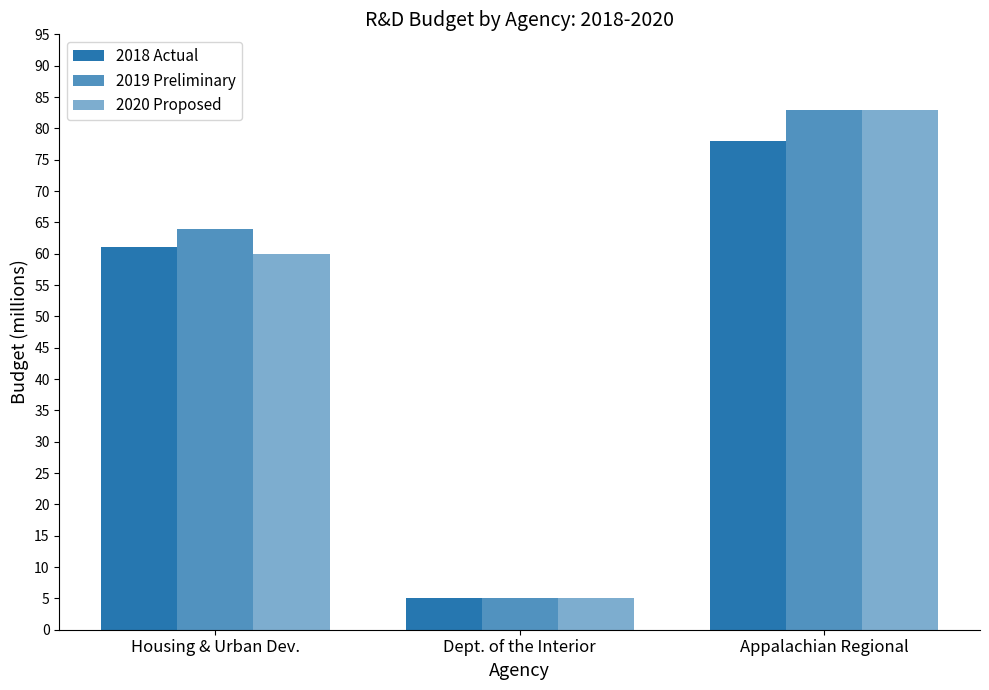

Reading left to right, transcribe all the data shown in this chart.

2018 Actual: 61	5	78
2019 Preliminary: 64	5	83
2020 Proposed: 60	5	83